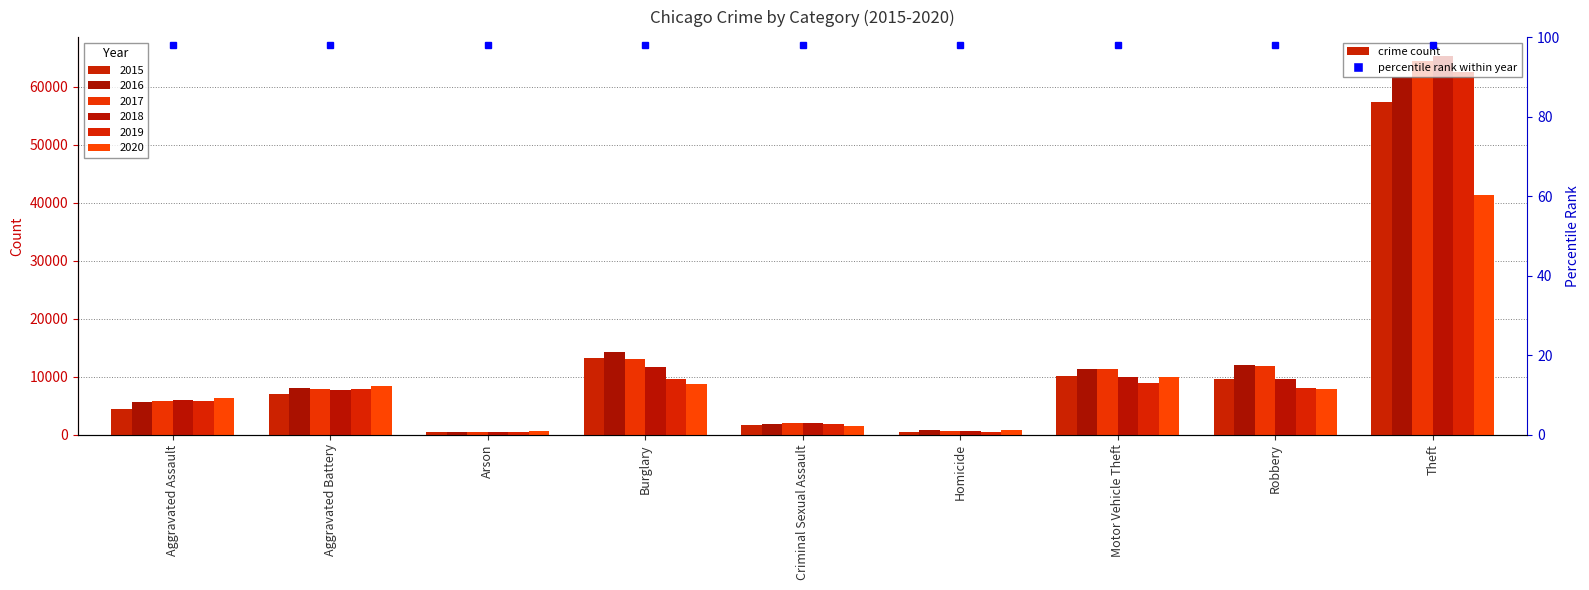

How many values in the 2015 series exceed 7018?

4